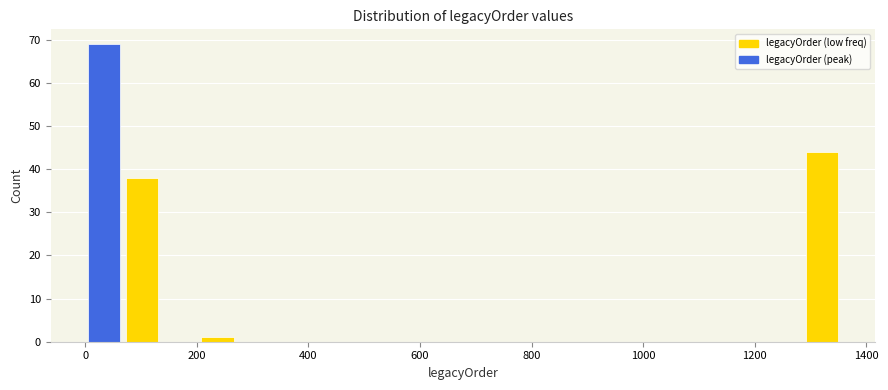

Read against the x-axis, roughly where is the centre of the tallest bar?

40